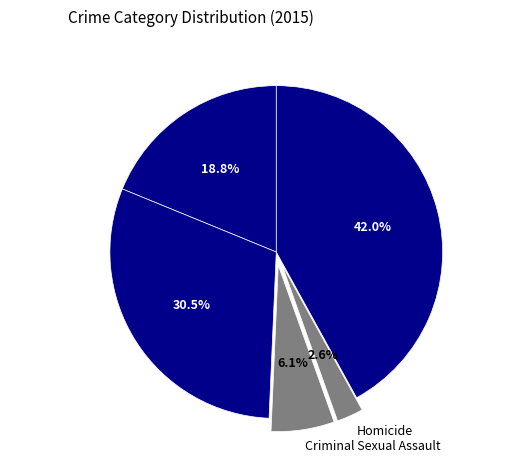

What percentage is NOT represented by Aggravated Battery?

69.5%